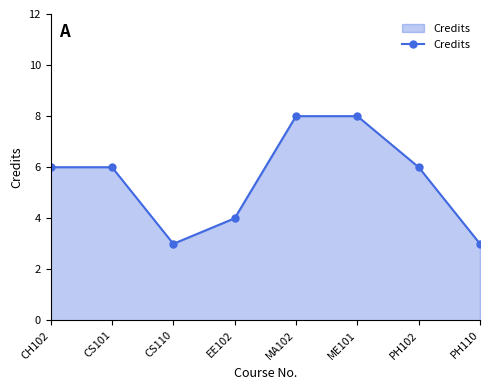

What is the label of the 4th point from the right?

MA102